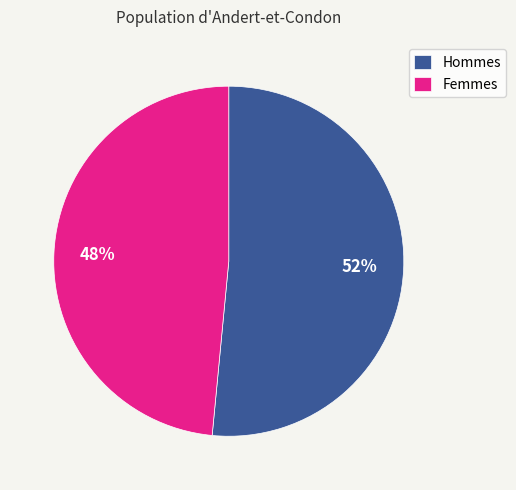

How many segments does this pie chart have?

2